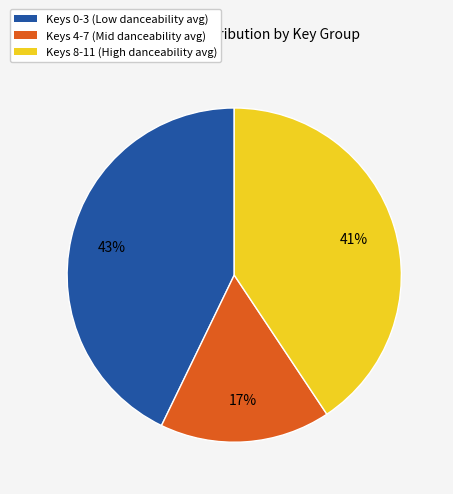

To the nearest percent, what is the difference between the largest and smallest slice percentages?

26%